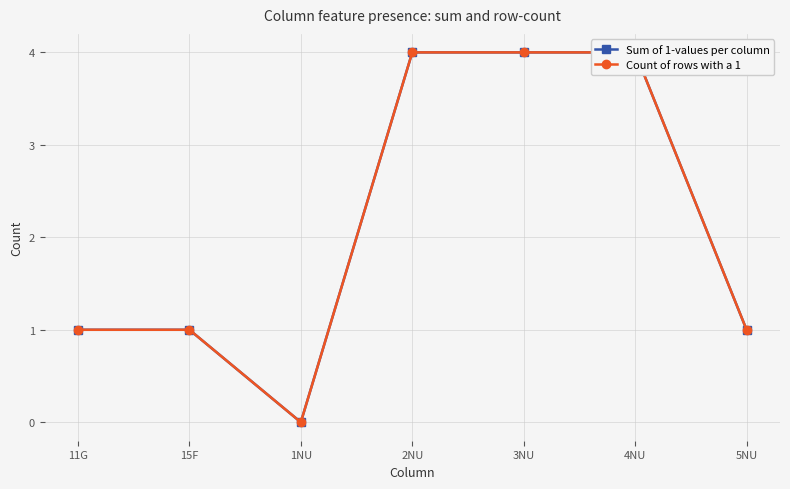

What is the total value across all series at 3NU?

8